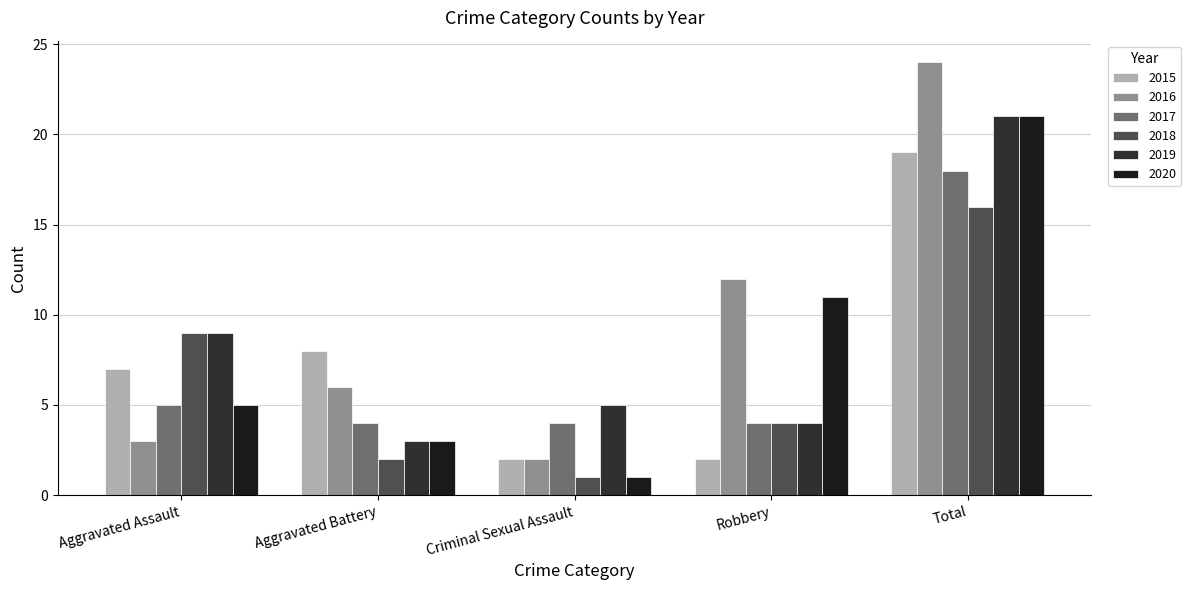

What is the smallest value displayed?

1